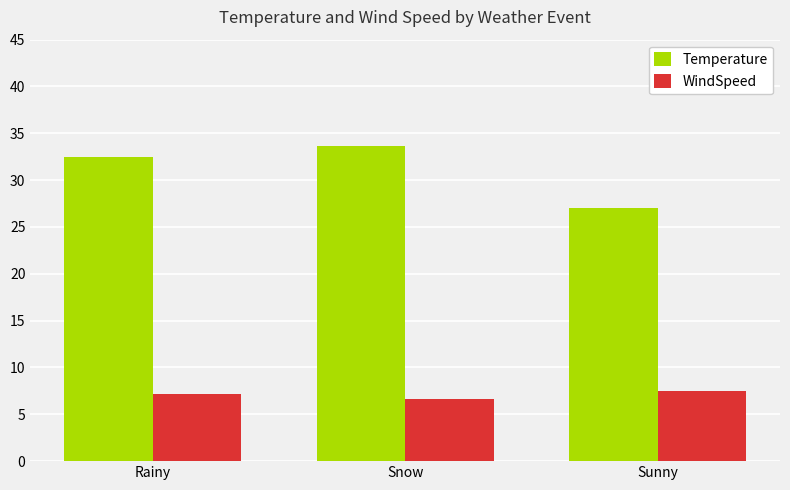

Is it true that Temperature equals 33.7 at Snow?

True